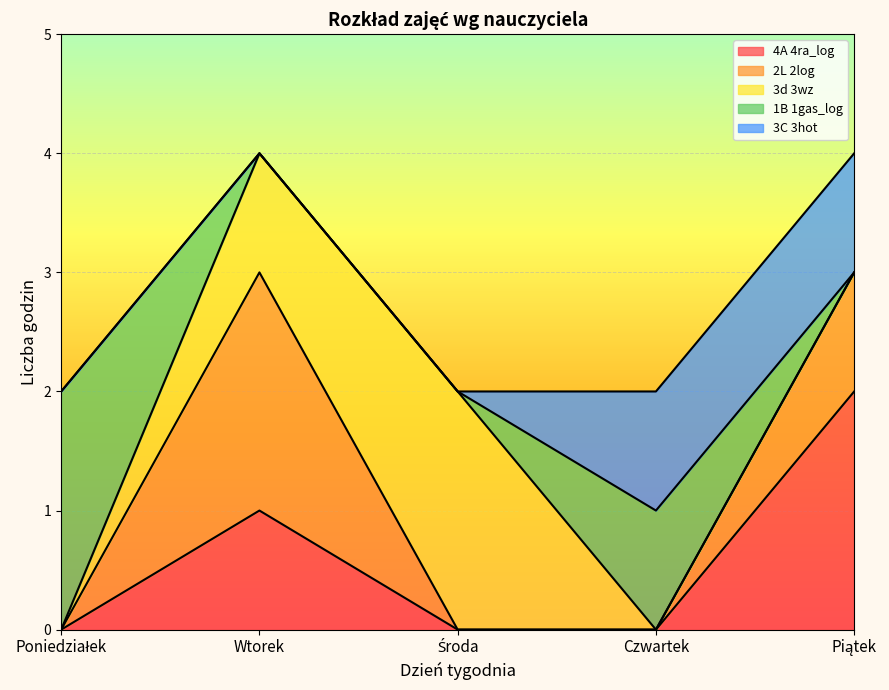

Rank the categories by 4A 4ra_log value from highest to lowest.

Piątek, Wtorek, Poniedziałek, Środa, Czwartek